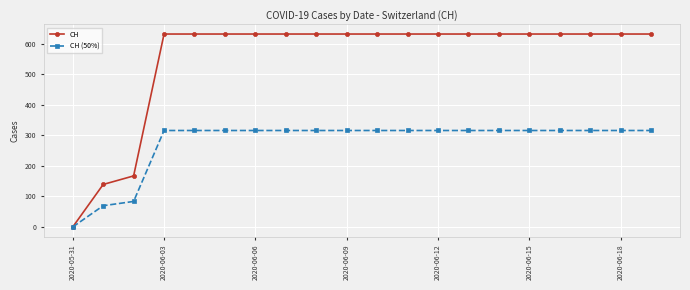

What is the greatest value displayed?

631.0